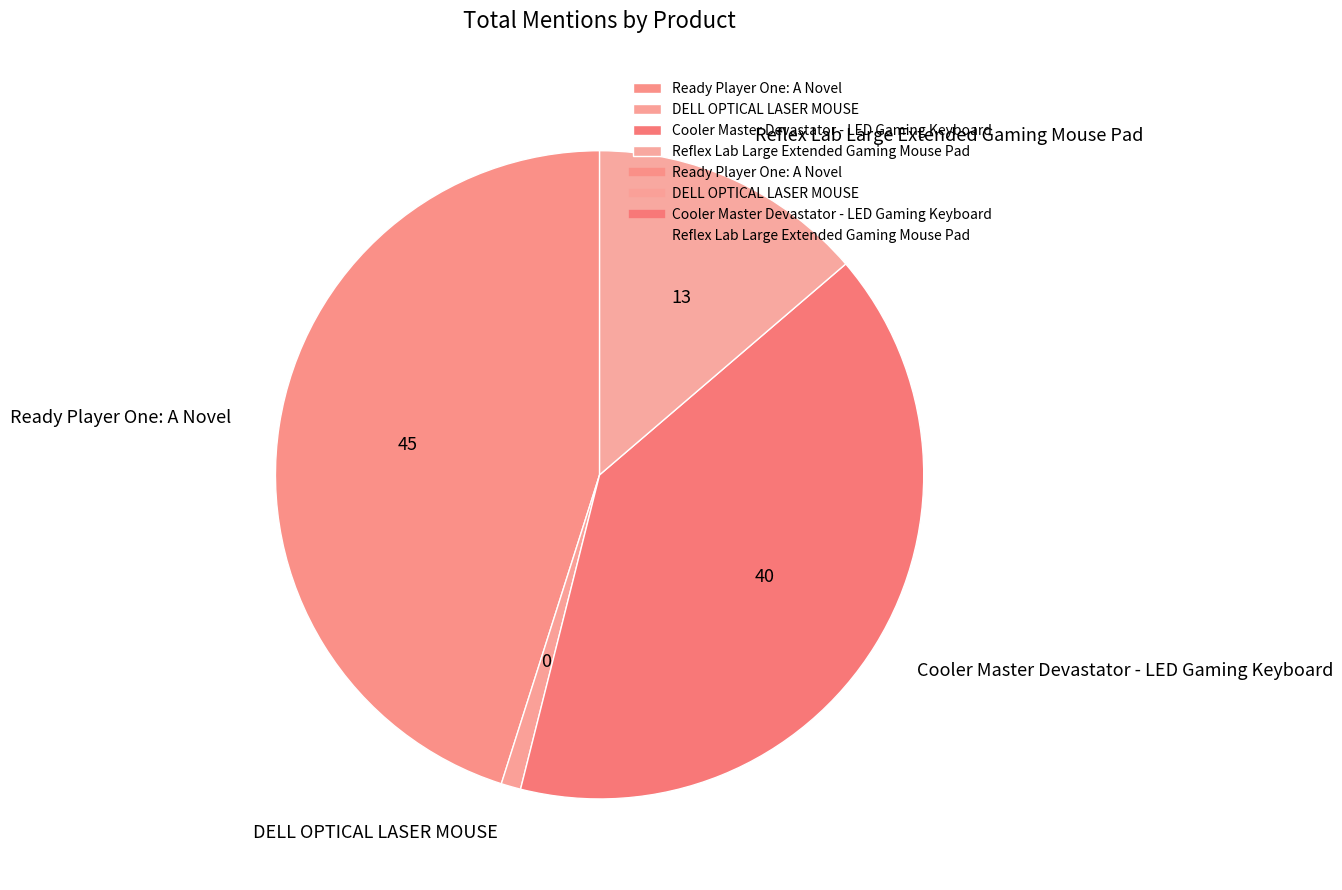

Which has a higher value, DELL OPTICAL LASER MOUSE or Cooler Master Devastator - LED Gaming Keyboard?

Cooler Master Devastator - LED Gaming Keyboard